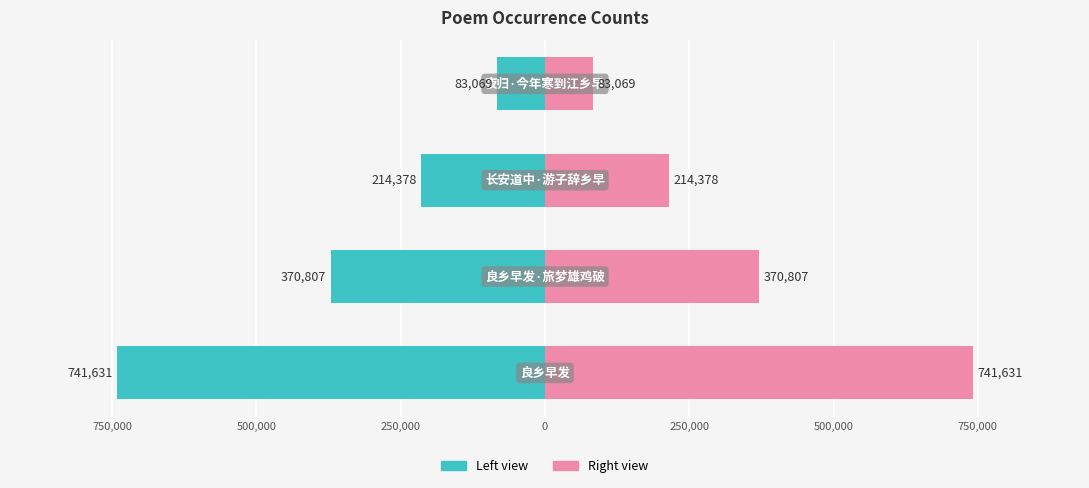

How many data points in col_0 (right) are less than 370807?

2